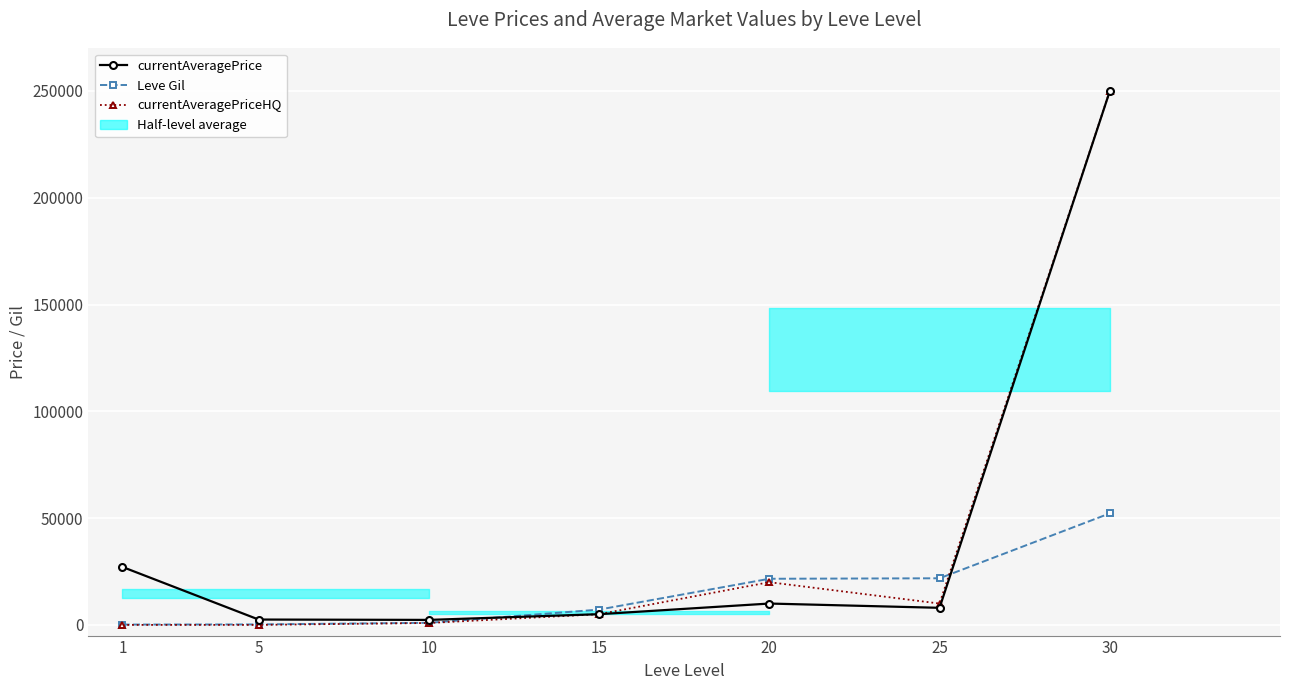

Read the currentAveragePriceHQ value at 15, to the nearest 10.

5020